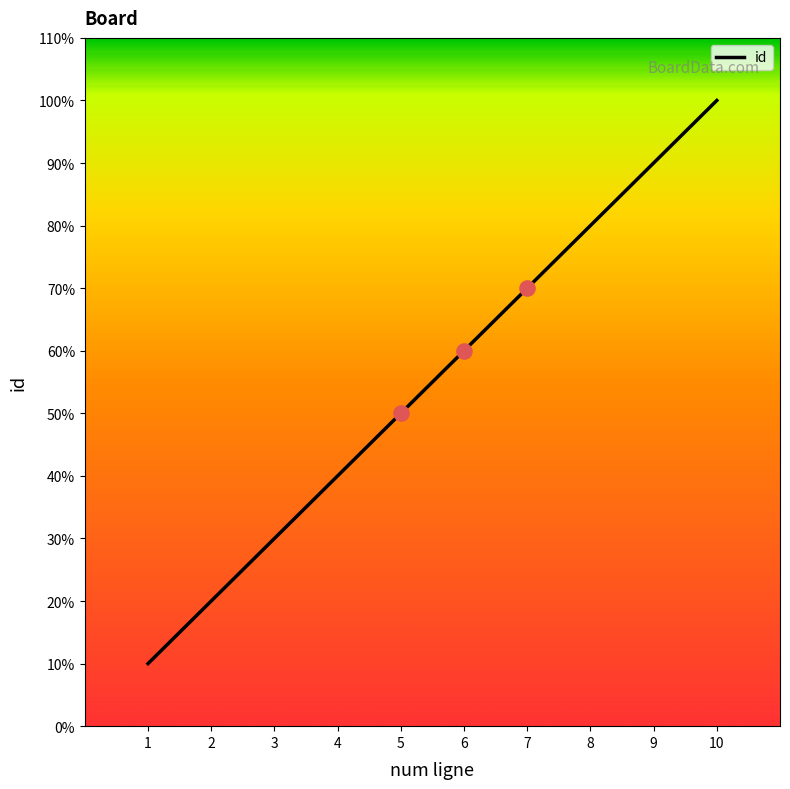

Which has a higher value, 3 or 1?

3